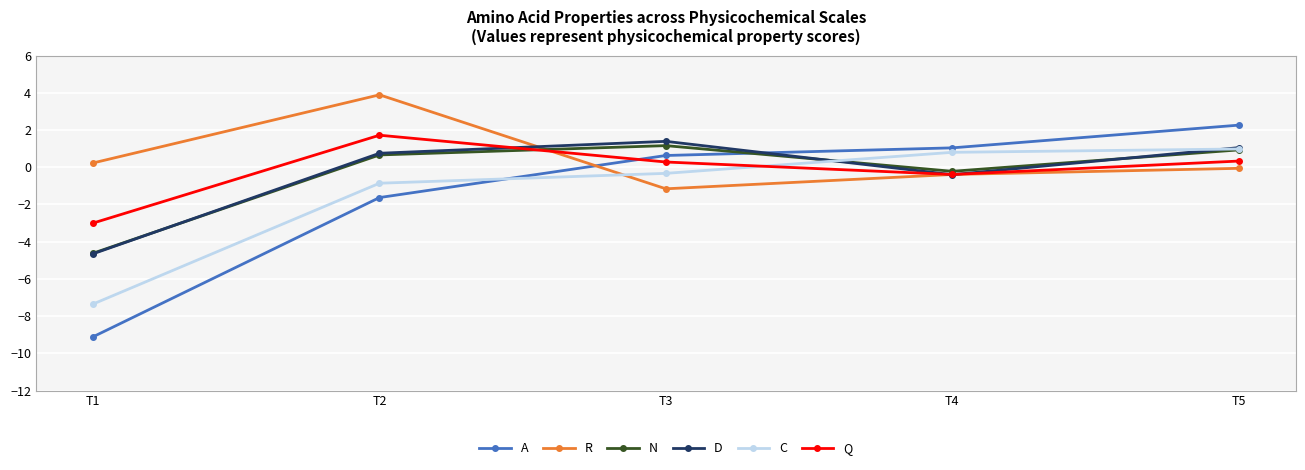

Is this an area chart (filled region under the line)?

No